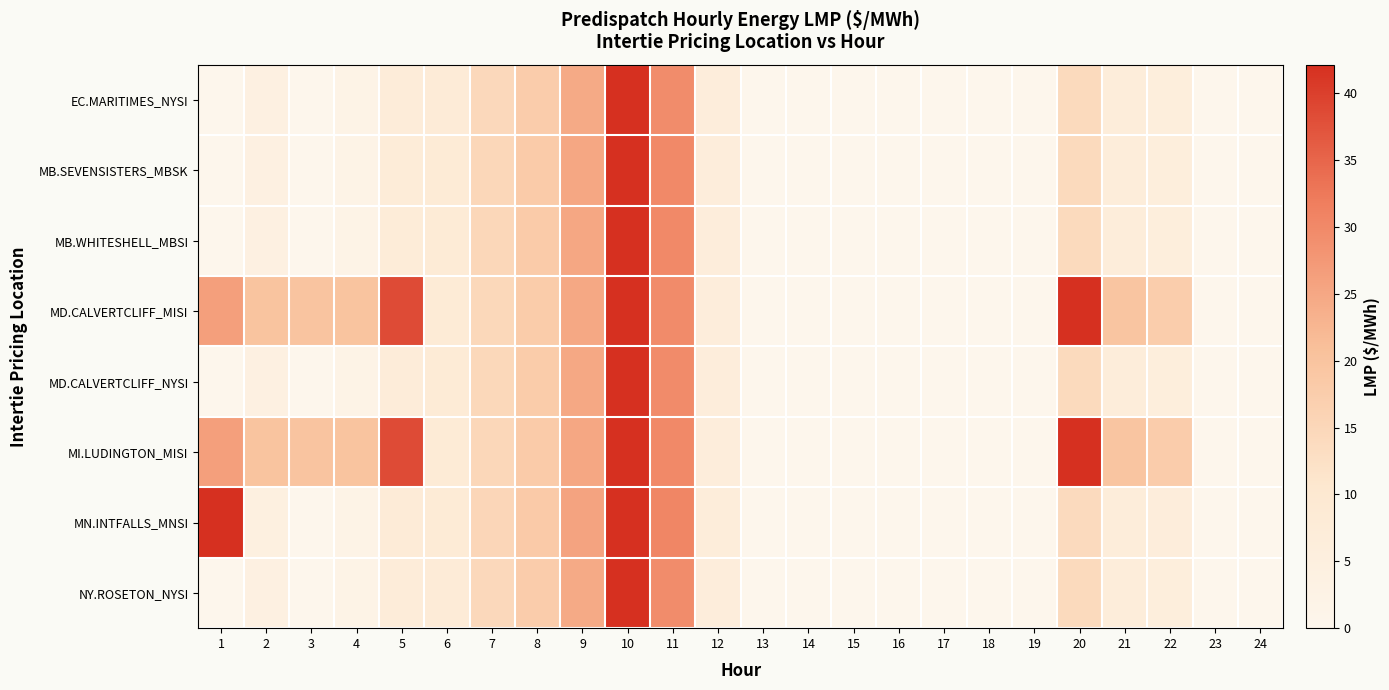

At how many categories does at least one series exceed 295?

1